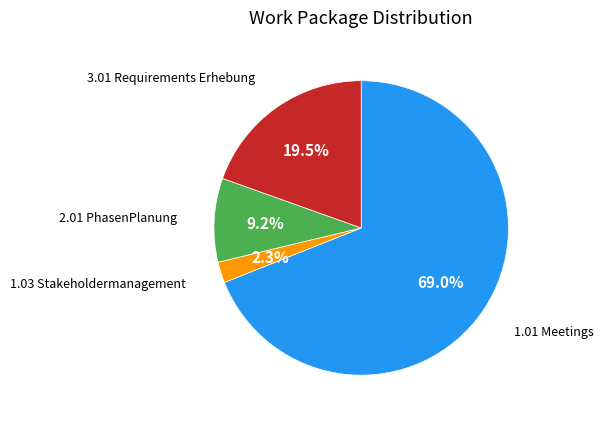

How many segments does this pie chart have?

4